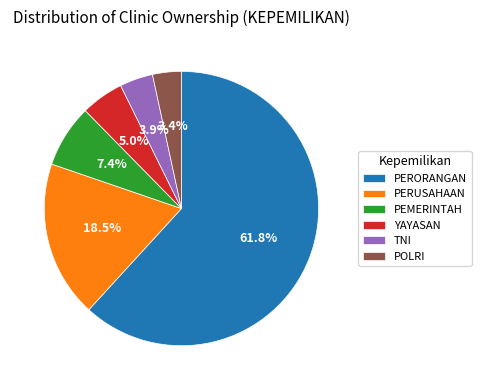

Which category accounts for the majority?

PERORANGAN